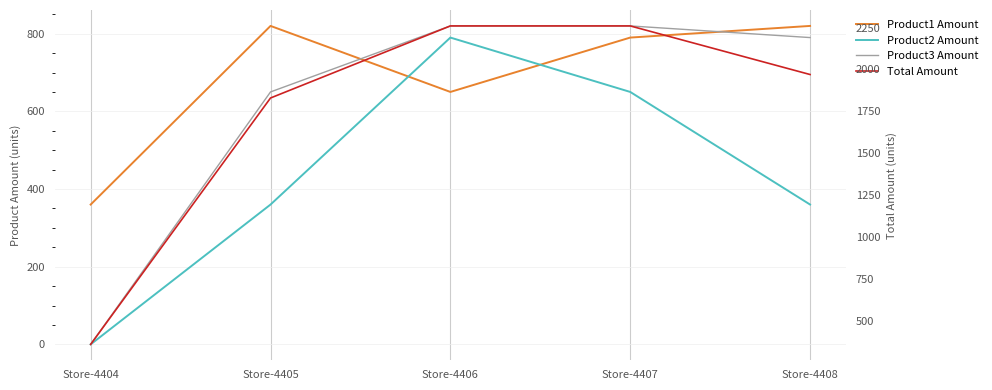

What is the total value across all series at Store-4408?

3940